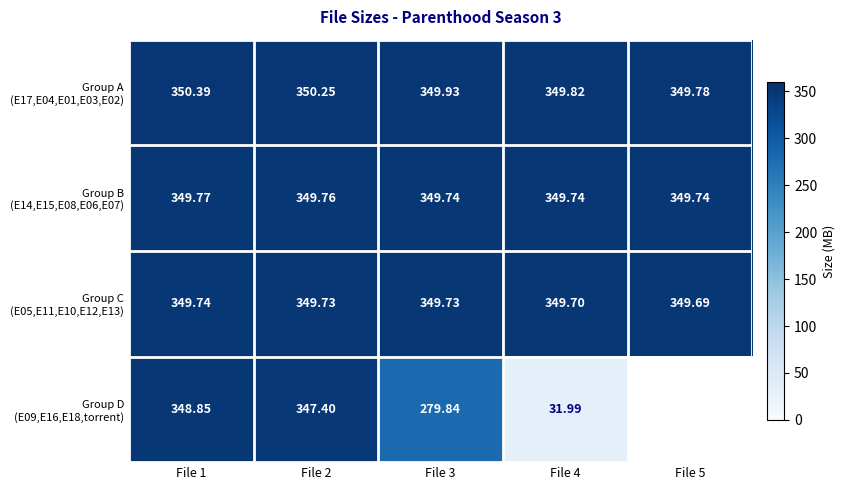

What is the spread (max minus min) of values at File 5?

0.1